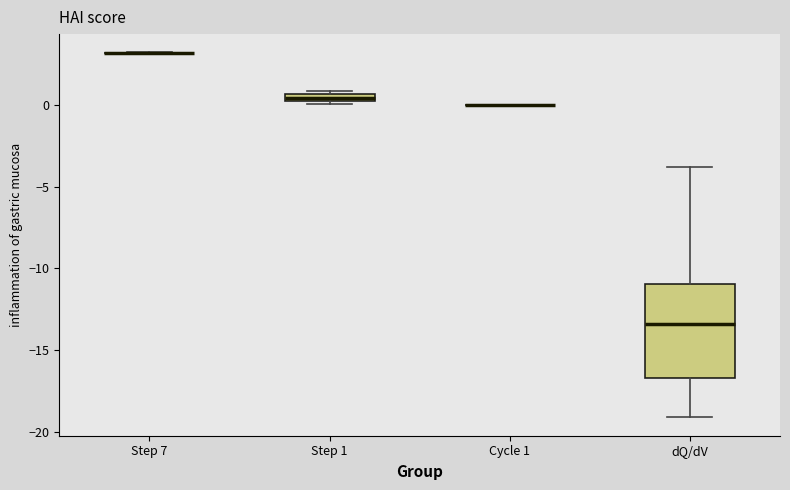

Comparing the boxes themselves (not the whiskers), which one is the tallest?

dQ/dV